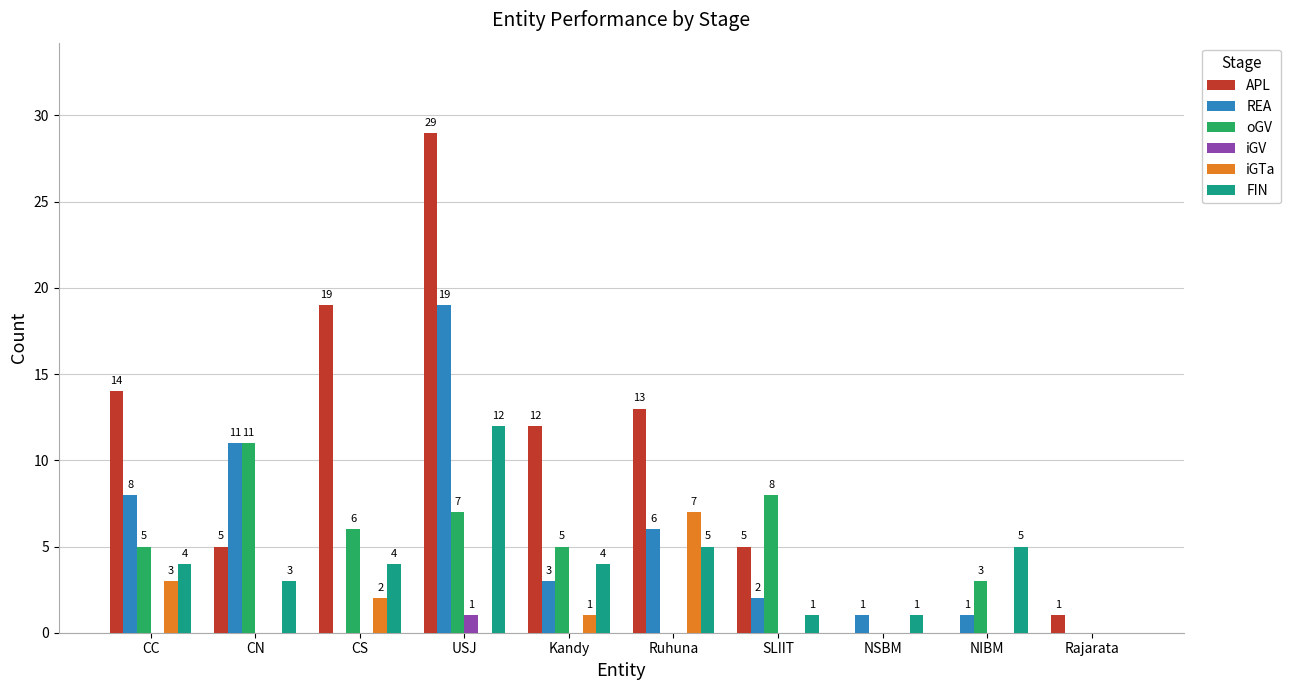

Is it true that iGV equals 0 at CC?

True